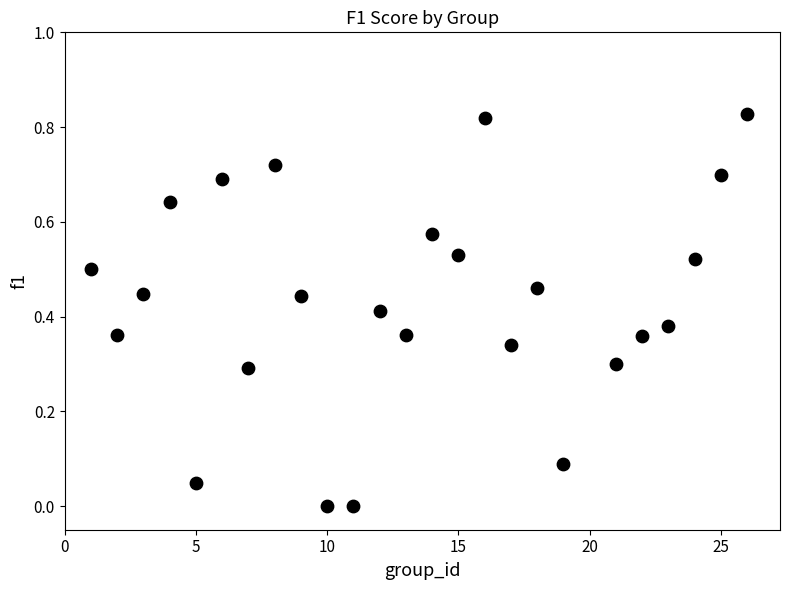

What is the range of X values (max minus min)?

25.0